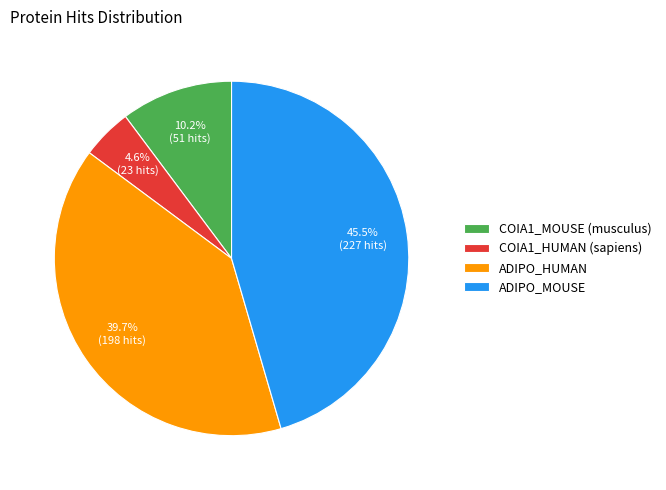

Combined, do ADIPO_MOUSE and ADIPO_HUMAN account for over 50%?

Yes